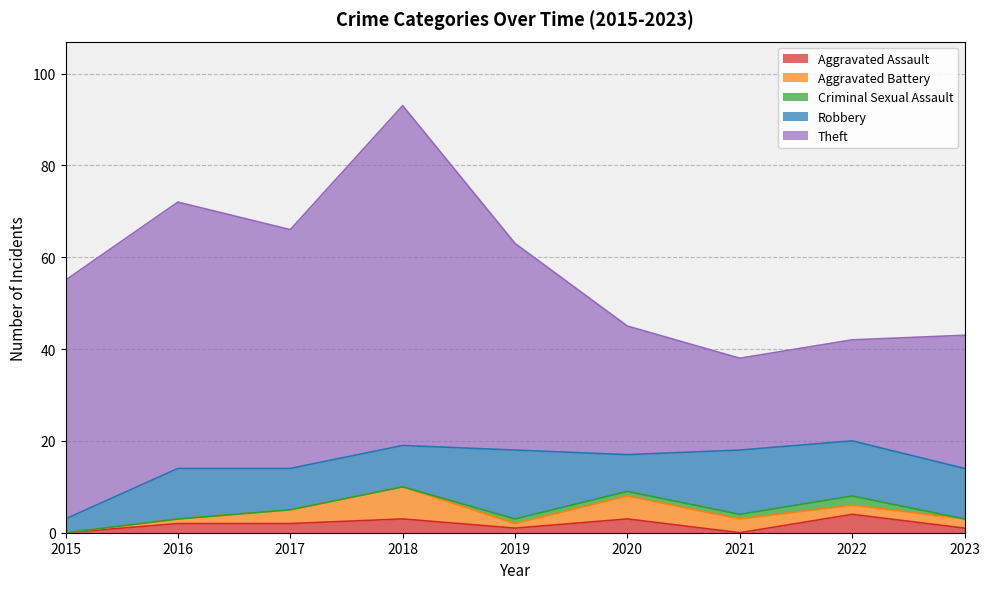

What is the minimum value for Robbery?

3